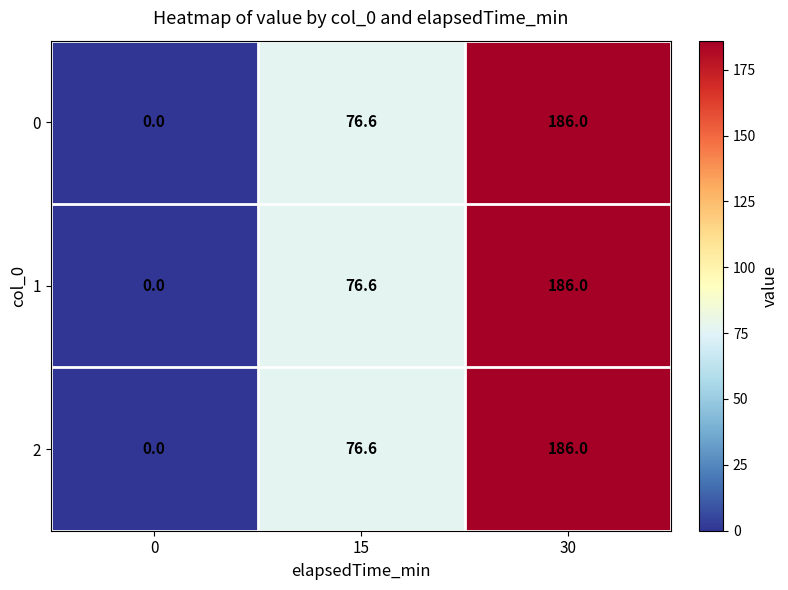

True or false: 1 has a value of 292.9 at 30.

False